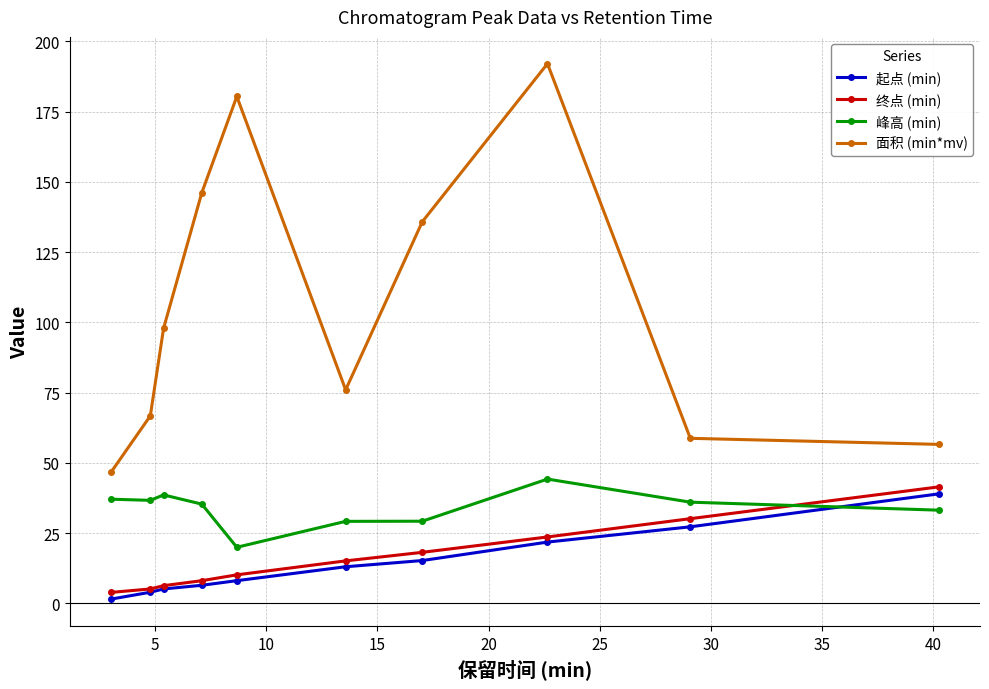

Which series has the largest range (max minus min)?

面积 (min*mv)